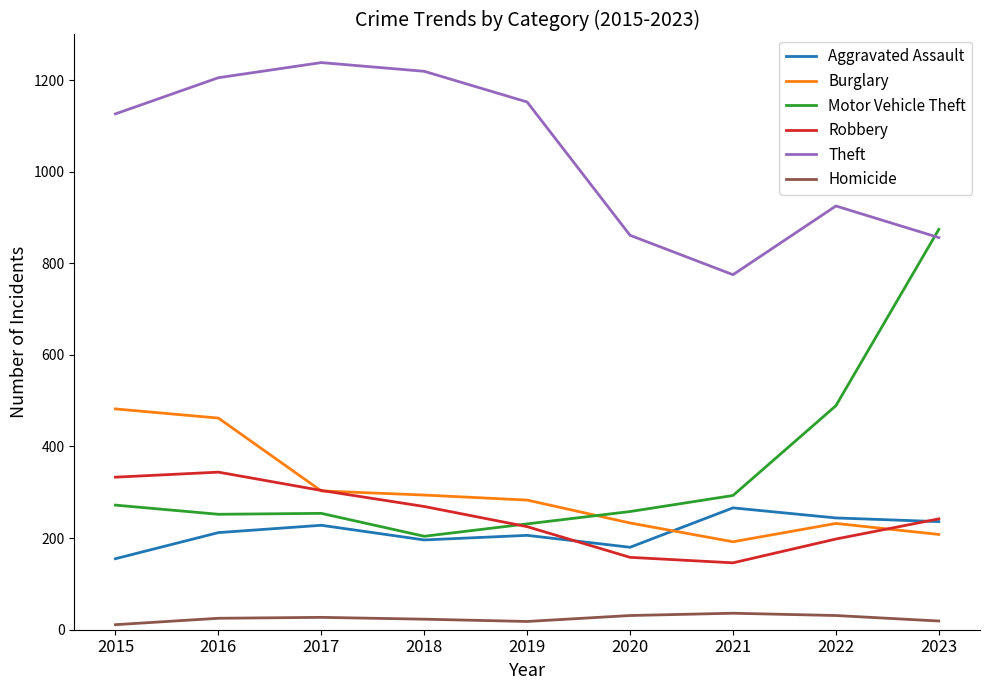

At which label is Motor Vehicle Theft closest to 539?

2022